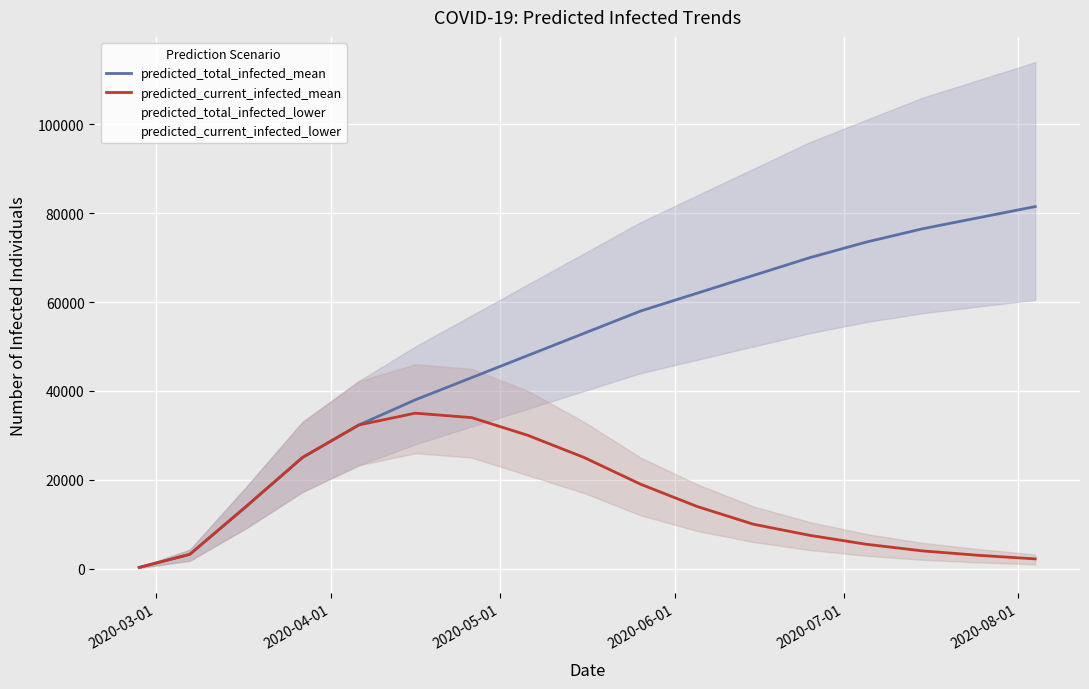

True or false: predicted_total_infected_mean and predicted_current_infected_mean cross at least once.

False